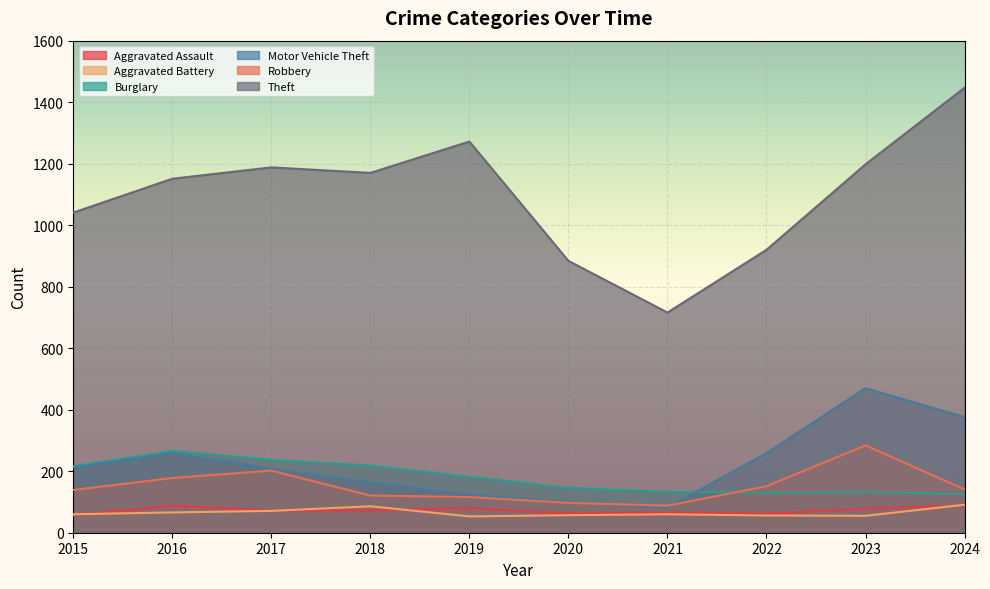

True or false: Motor Vehicle Theft has a value of 163 at 2018.

True